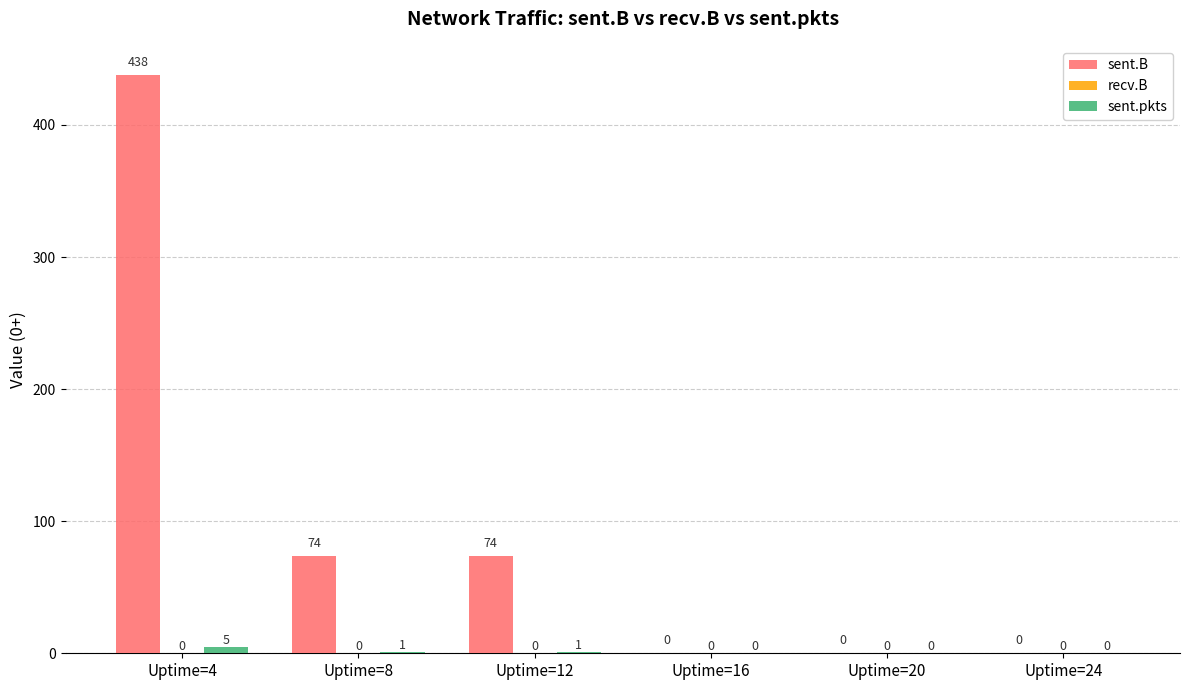

Which label corresponds to the largest value in the chart?

Uptime=4